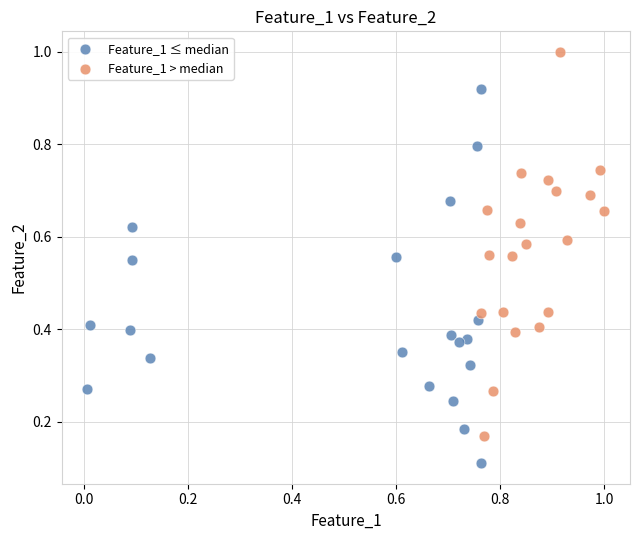

Which series has the largest Y range (max minus min)?

Feature_1 > median